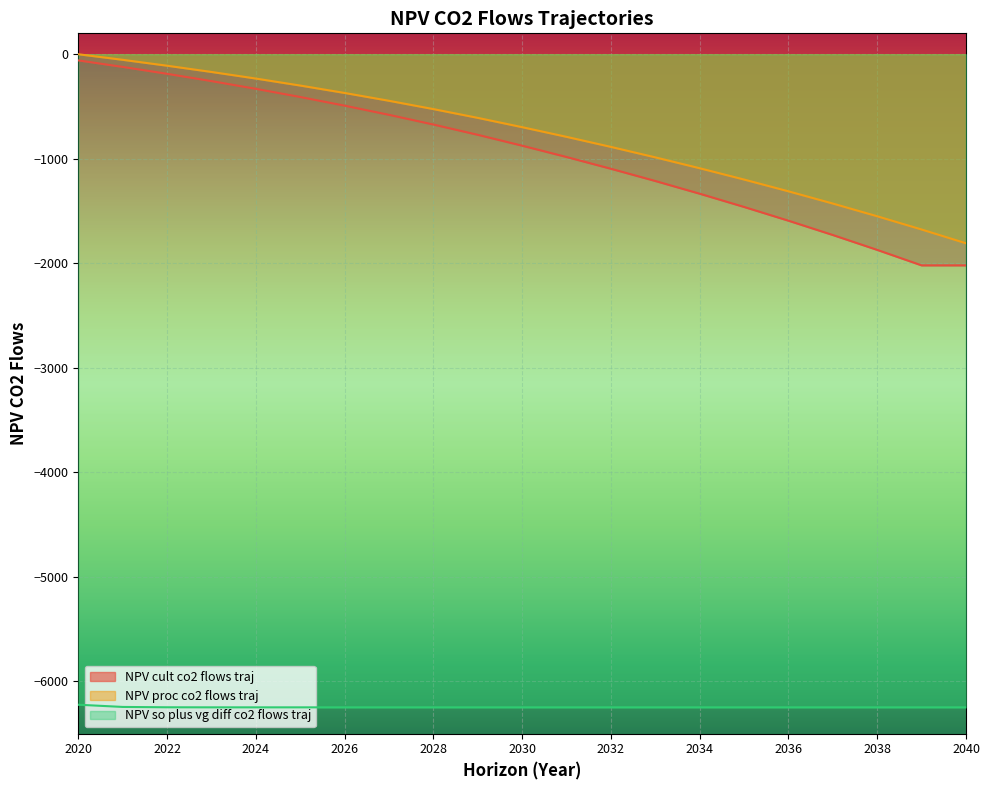

Reading left to right, list all the values displayed in this chart.

NPV_cult_co2_flows_traj: -58.9	-121.2	-187.1	-256.9	-330.9	-409.1	-491.9	-579.6	-672.5	-770.8	-874.8	-983.0	-1095.5	-1212.5	-1334.2	-1460.8	-1592.5	-1729.4	-1871.8	-2019.8	-2019.8
NPV_proc_co2_flows_traj: 0.0	-53.3	-109.7	-169.4	-232.6	-299.5	-370.3	-445.3	-524.7	-608.7	-697.7	-790.2	-886.4	-986.5	-1090.5	-1198.8	-1311.3	-1428.4	-1550.1	-1676.7	-1808.4
NPV_so_plus_vg_diff_co2_flows_traj: -6222.9	-6244.1	-6247.4	-6247.9	-6248.0	-6248.0	-6248.0	-6248.0	-6248.0	-6248.0	-6248.0	-6248.0	-6248.0	-6248.0	-6248.0	-6248.0	-6248.0	-6248.0	-6248.0	-6248.0	-6248.0